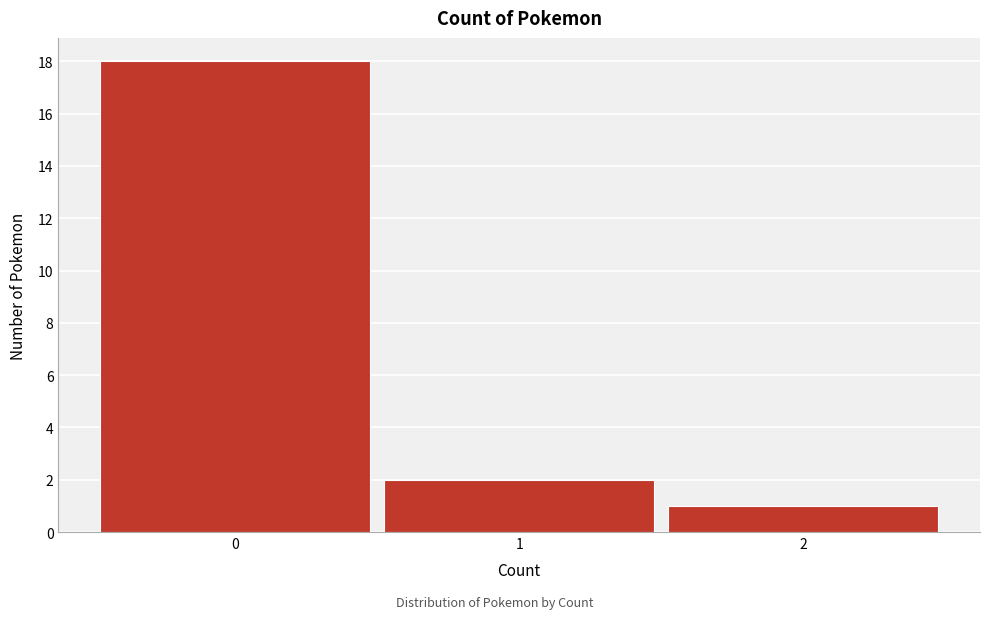

Reading left to right, transcribe all the data shown in this chart.

0=18	1=2	2=1